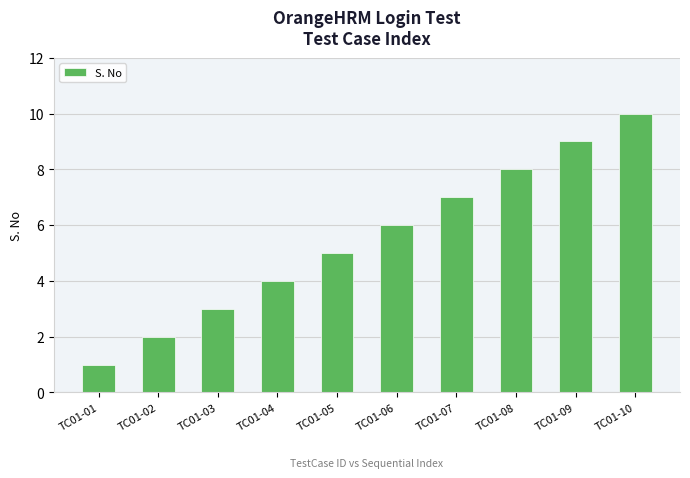

What is the minimum value shown in the chart?

1